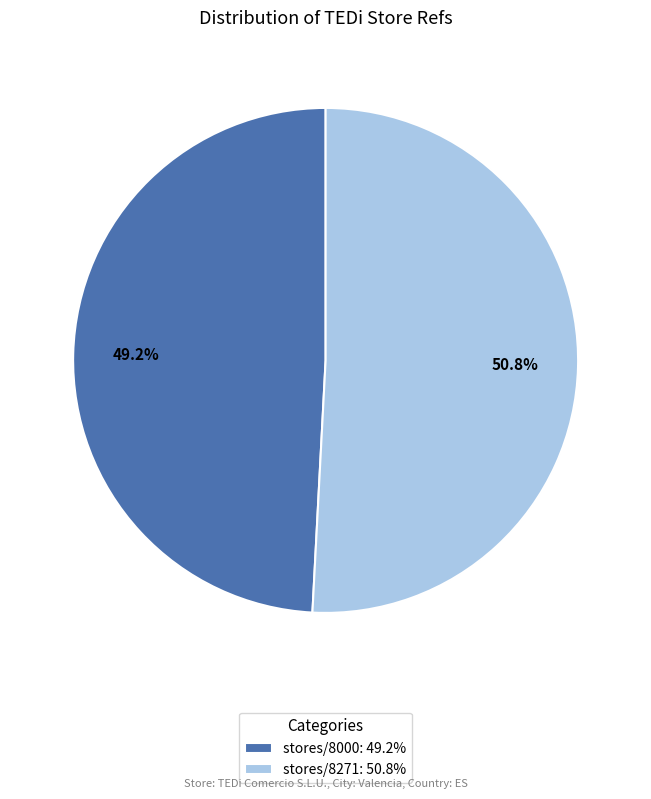

Which category accounts for the majority?

stores/8271